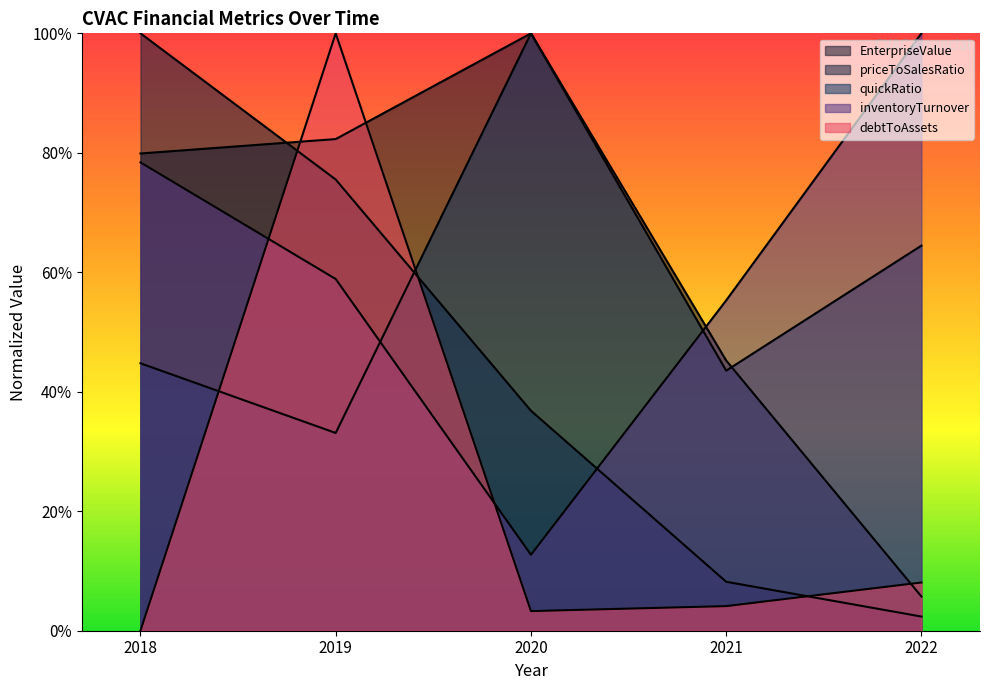

Reading right to left, transcribe all the data shown in this chart.

EnterpriseValue: 0.1	0.5	1.0	0.8	0.8
priceToSalesRatio: 0.0	0.1	0.4	0.8	1.0
quickRatio: 0.6	0.4	1.0	0.3	0.4
inventoryTurnover: 1.0	0.6	0.1	0.6	0.8
debtToAssets: 0.1	0.0	0.0	1.0	0.0